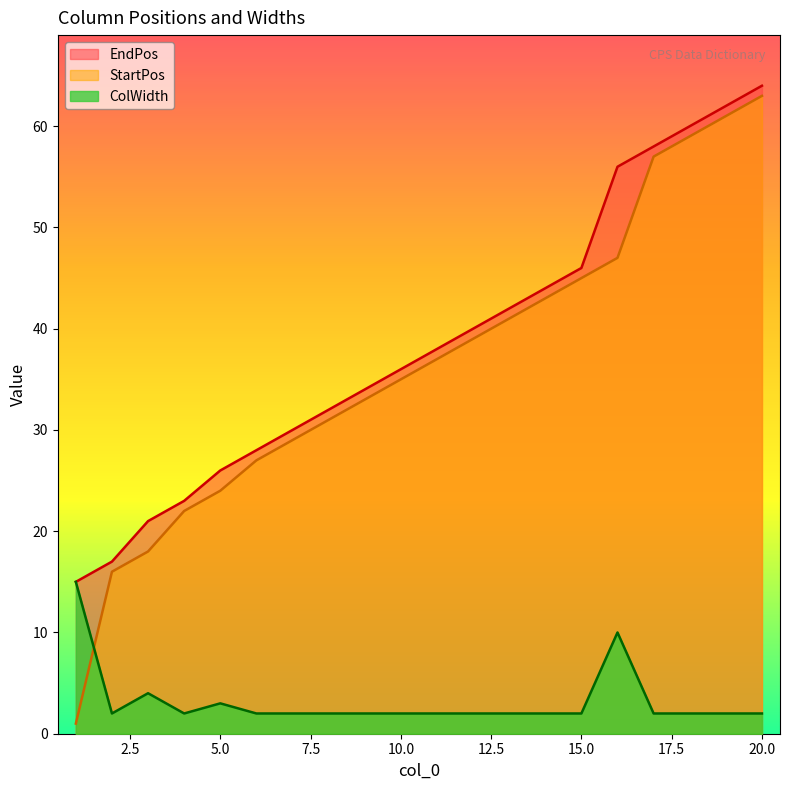

What is the total value across all series at 16?

113